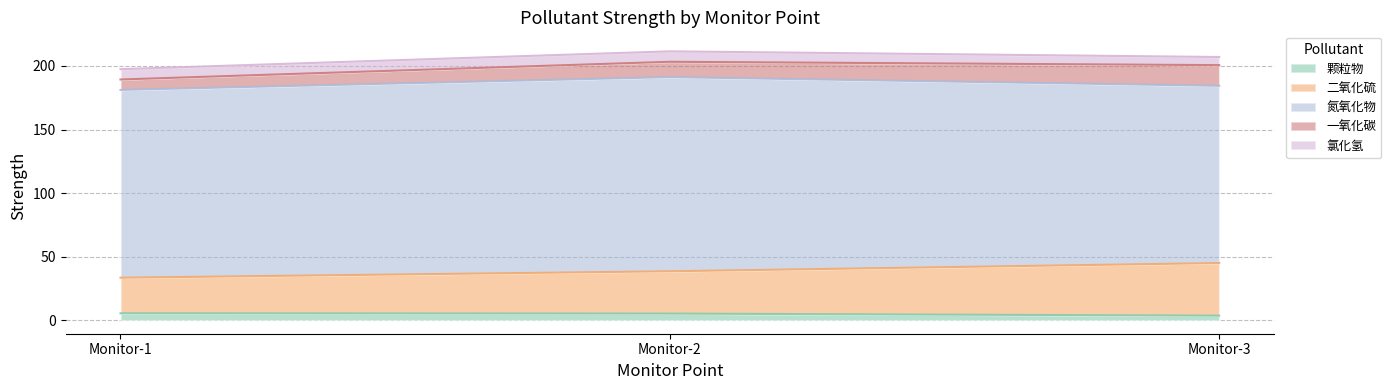

What is the difference between the maximum and minimum values in the 一氧化碳 series?

8.1